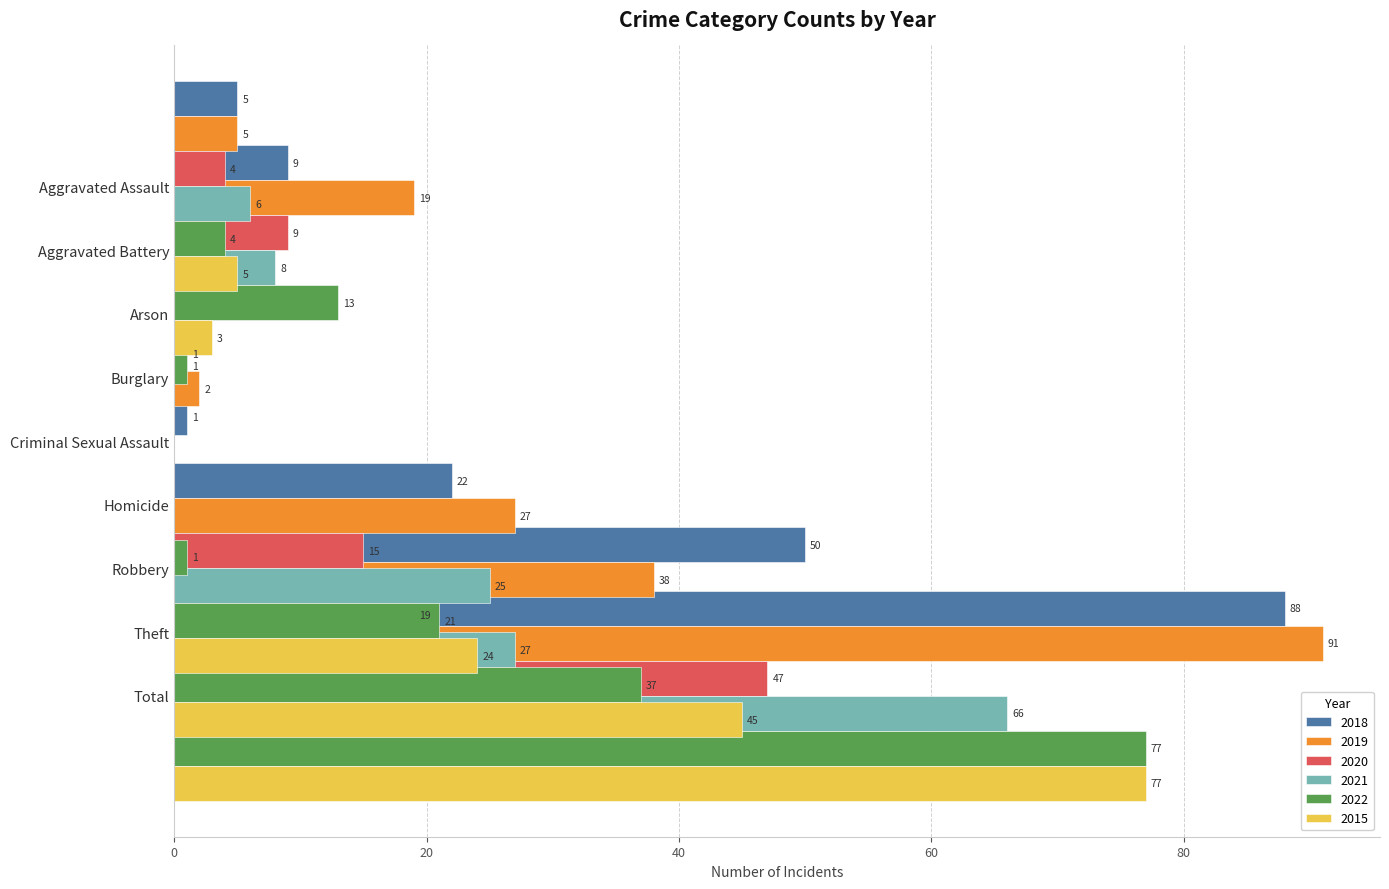

Is it true that 2019 equals 2 at Burglary?

True